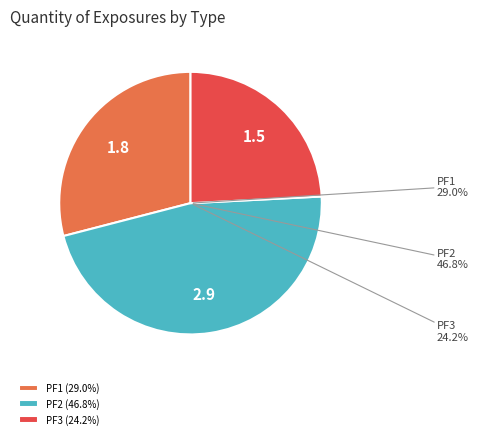

What percentage is NOT represented by PF3?

75.8%